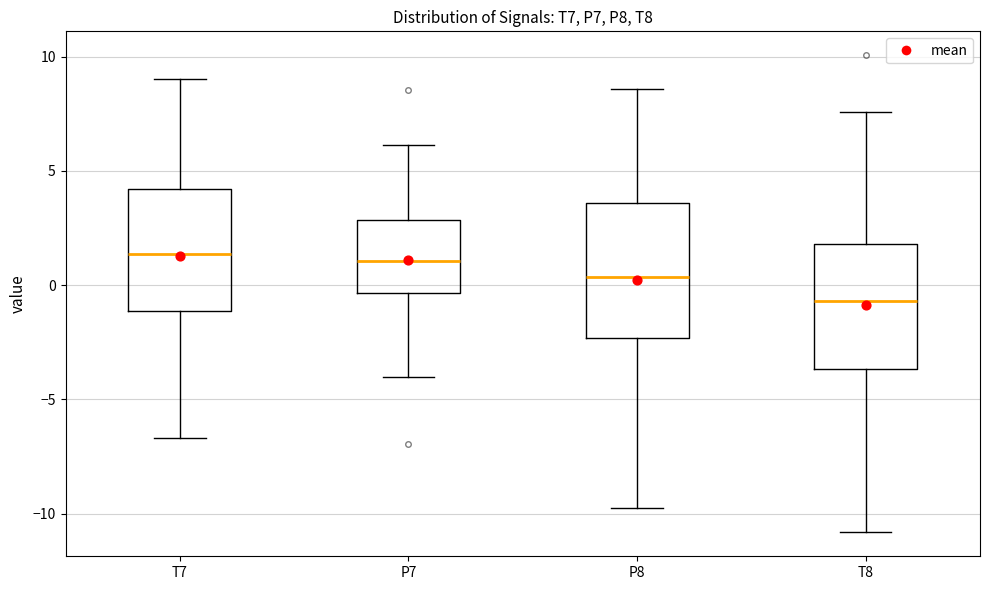

Reading left to right, transcribe this box plot: for each box, give where its median line is, the range the box spans, and where its two whiskers end, as read against the y-axis. The values are not printed on the chart, so give them approximately, as read against the axis.

T7: median 1.5, box -1.0 to 4.0, whiskers -6.5 to 9.0
P7: median 1.0, box -0.5 to 3.0, whiskers -4.0 to 6.0
P8: median 0.5, box -2.5 to 3.5, whiskers -10.0 to 8.5
T8: median -0.5, box -3.5 to 2.0, whiskers -11.0 to 7.5